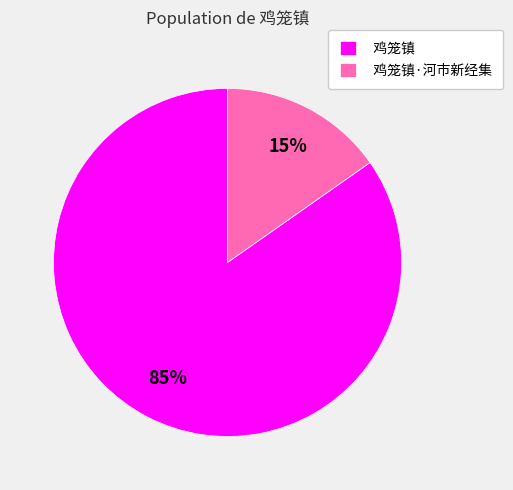

To the nearest percent, what is the combined percentage of 鸡笼镇 and 鸡笼镇·河市新经集?

100%